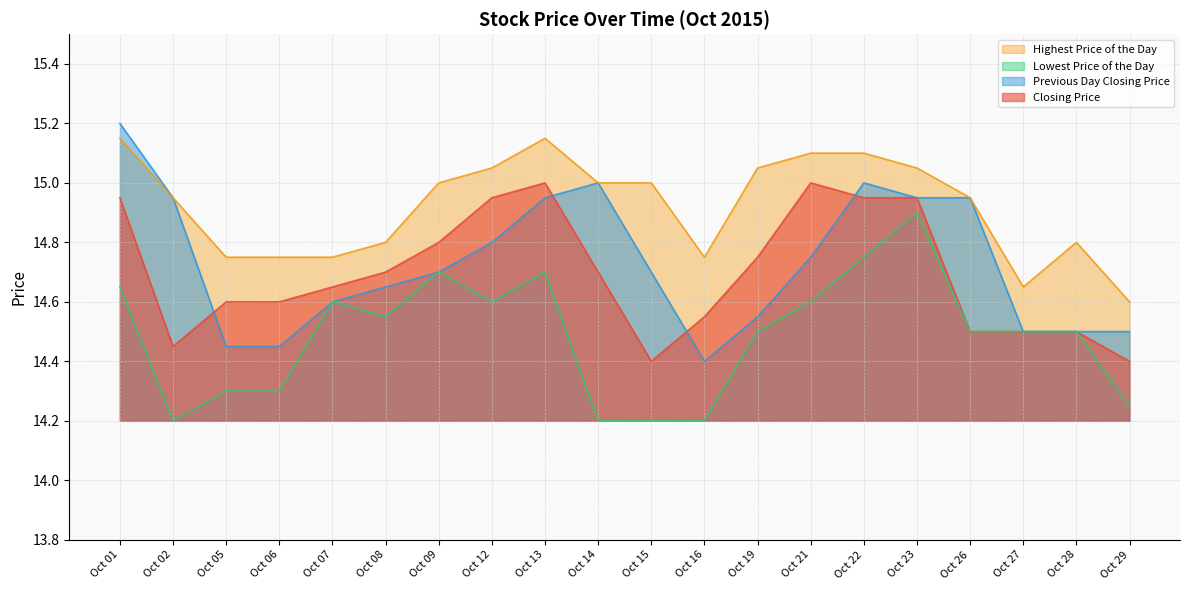

At which label does Previous Day Closing Price reach its minimum?

Oct 16